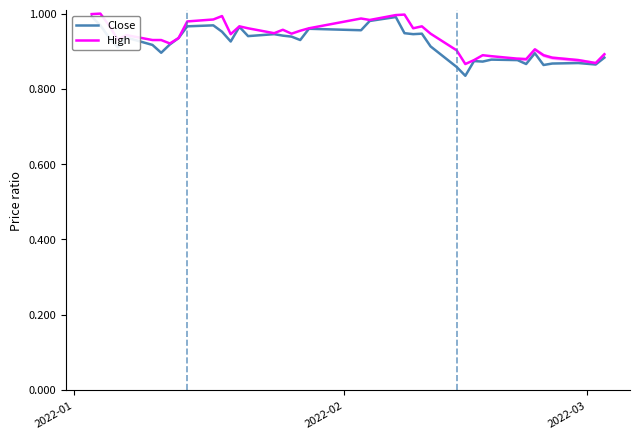

What is the difference between the maximum and minimum values in the Close series?

0.2